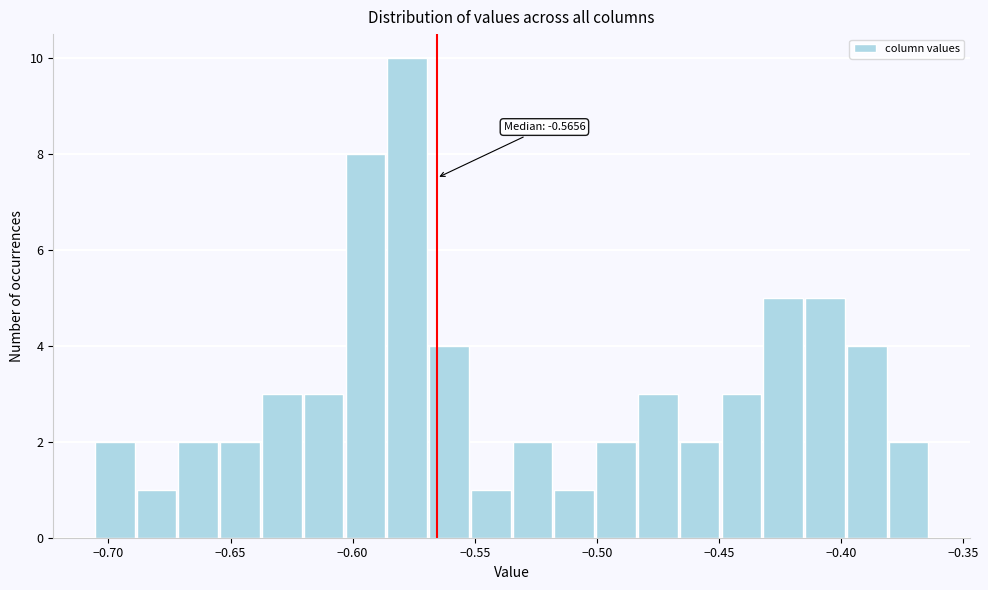

Read against the x-axis, roughly where is the centre of the tallest bar?

-0.580